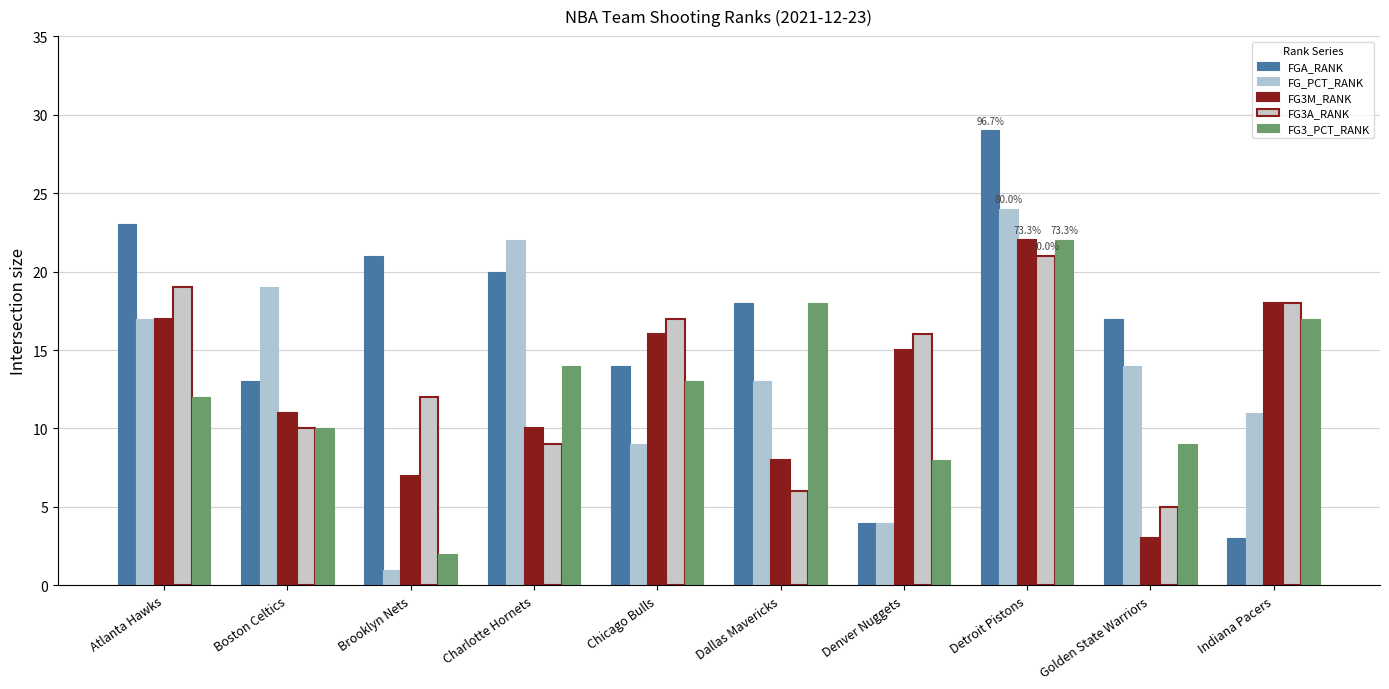

What are all the series names shown in the legend?

FGA_RANK, FG_PCT_RANK, FG3M_RANK, FG3A_RANK, FG3_PCT_RANK